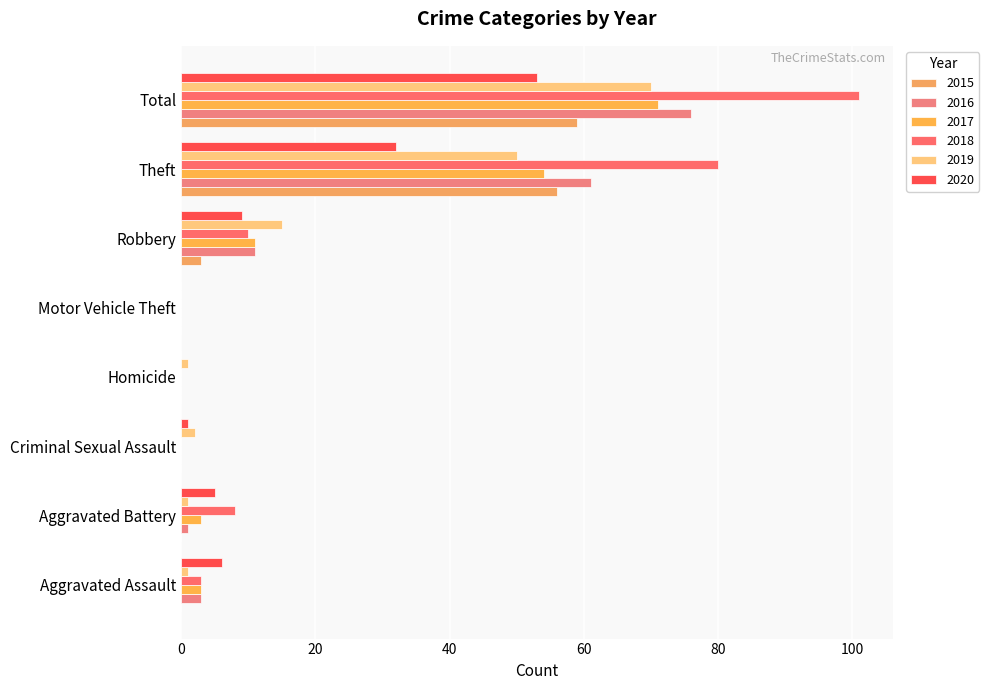

What is the label of the 7th bar from the left?

Theft